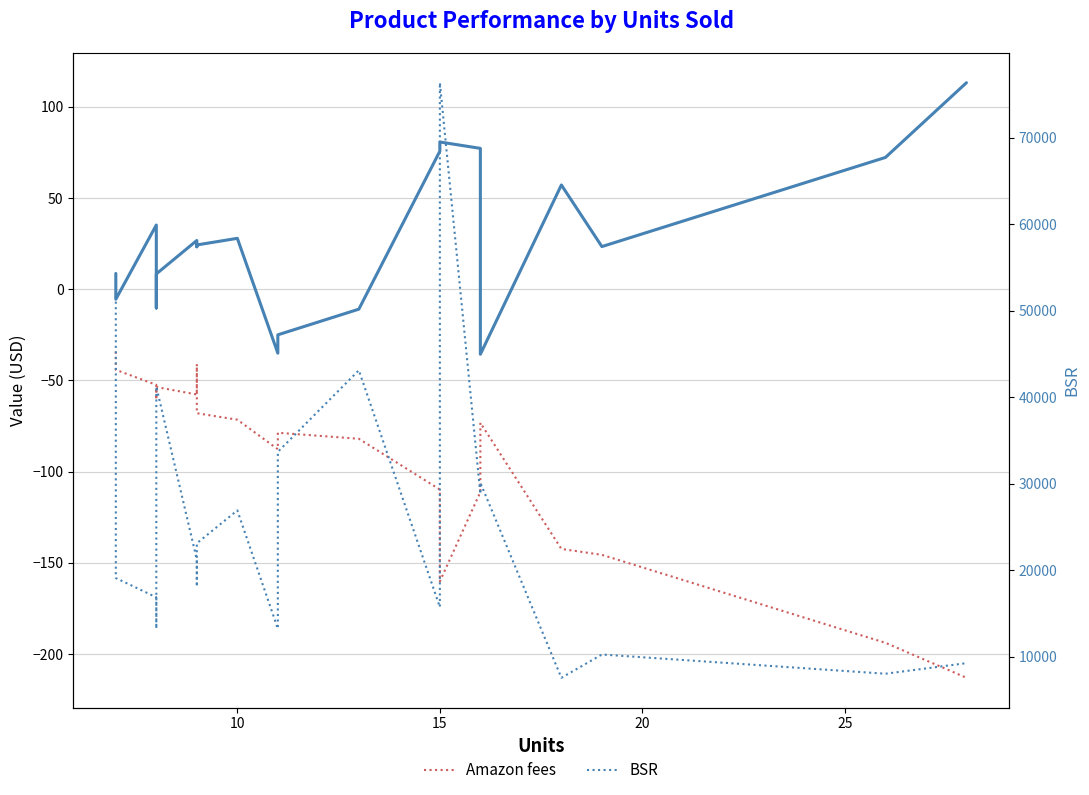

What is the value of the Gross profit point at the 2nd from the left?

-5.5